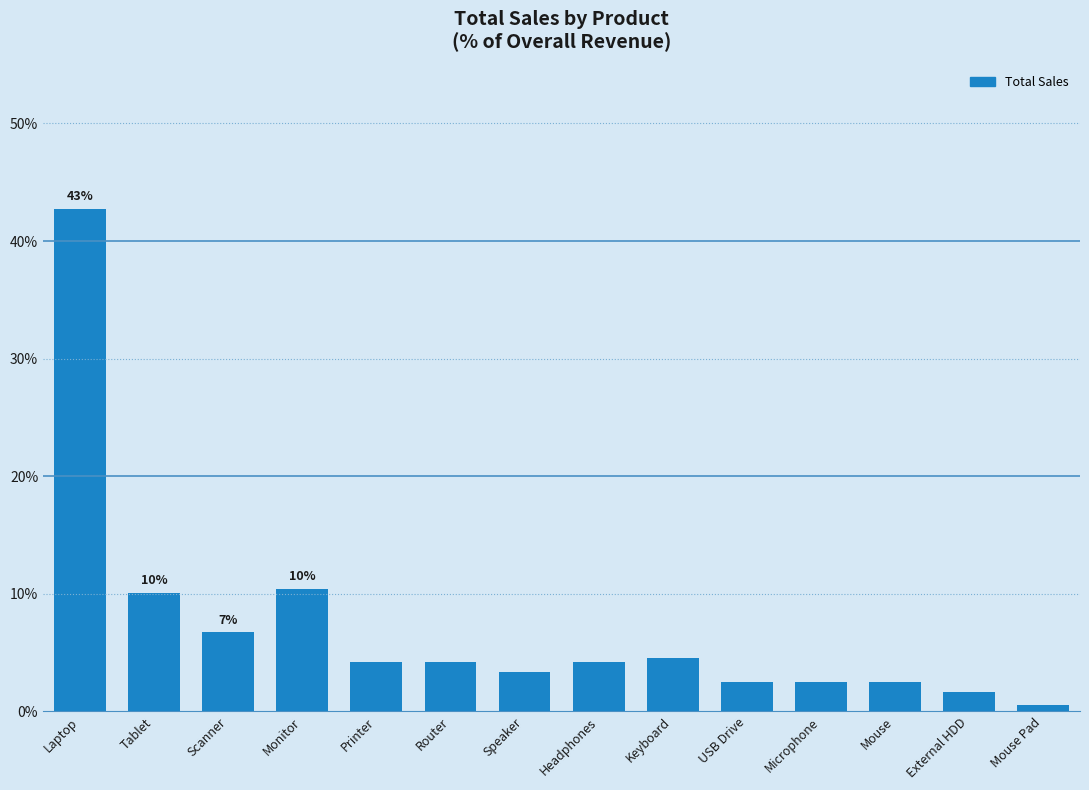

The chart shows a value of 10.4 at Monitor. True or false?

True